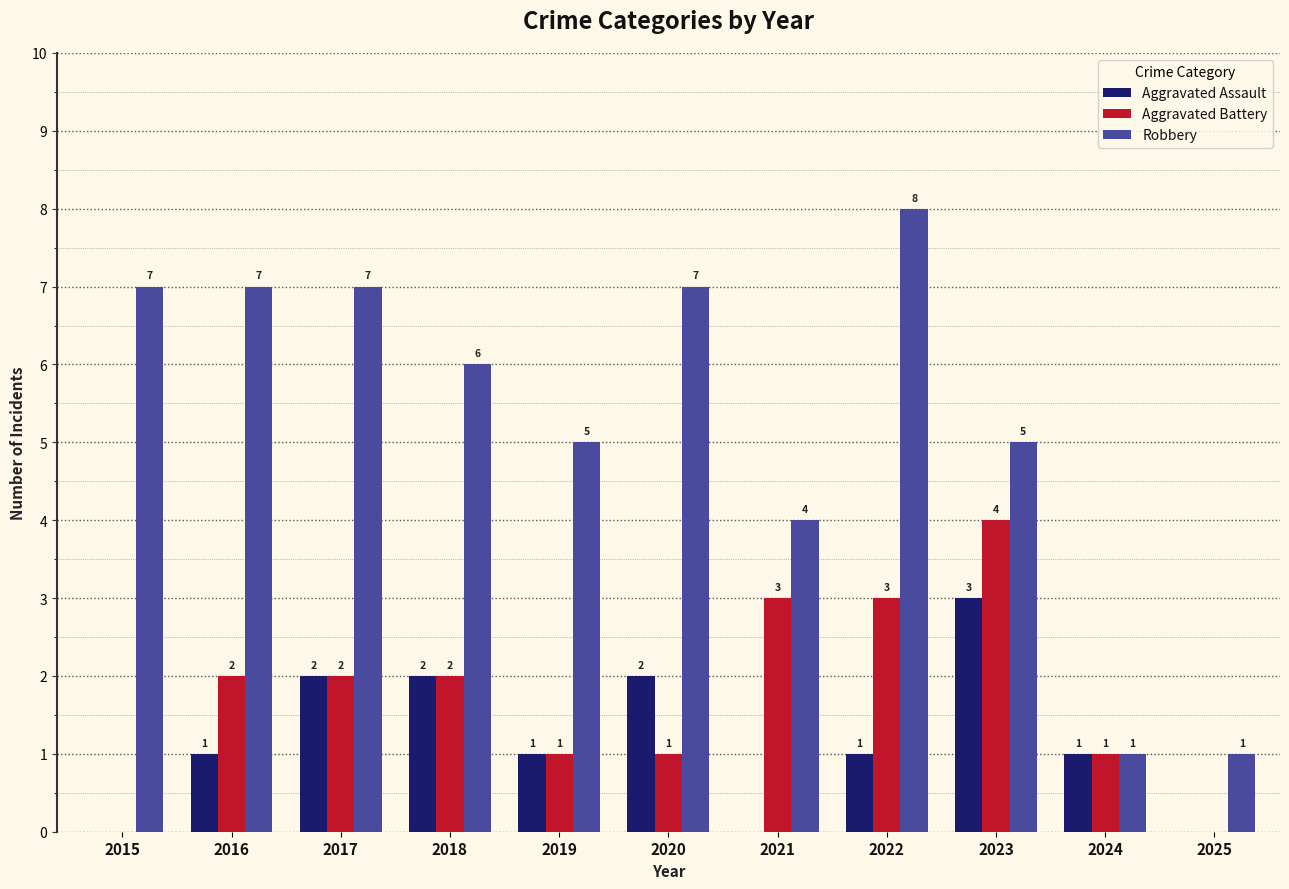

Reading left to right, transcribe all the data shown in this chart.

Aggravated Assault: 2015=0	2016=1	2017=2	2018=2	2019=1	2020=2	2021=0	2022=1	2023=3	2024=1	2025=0
Aggravated Battery: 2015=0	2016=2	2017=2	2018=2	2019=1	2020=1	2021=3	2022=3	2023=4	2024=1	2025=0
Robbery: 2015=7	2016=7	2017=7	2018=6	2019=5	2020=7	2021=4	2022=8	2023=5	2024=1	2025=1